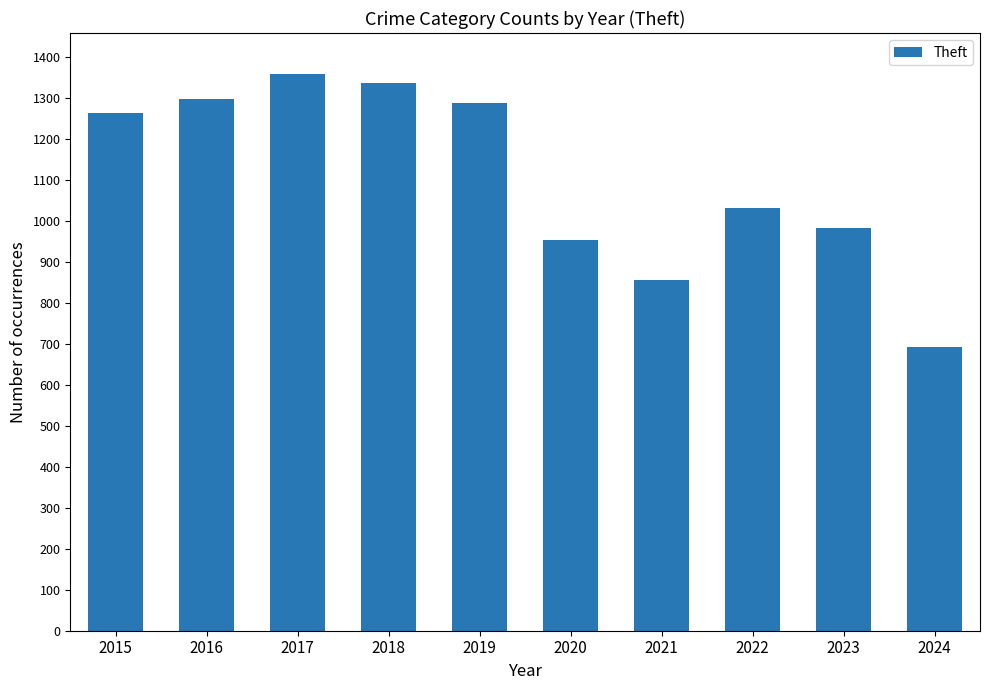

Between 2015 and 2021, which is larger?

2015